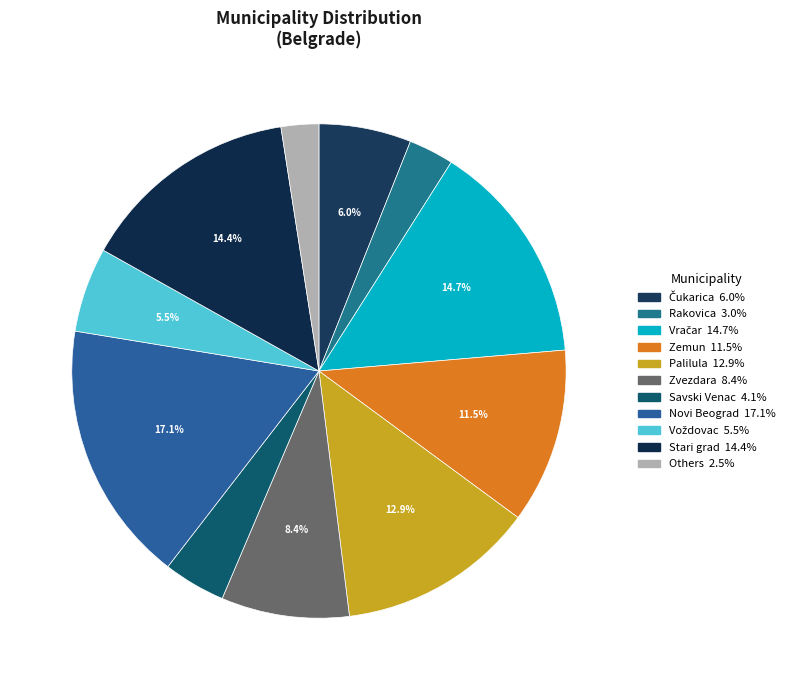

How many segments does this pie chart have?

11